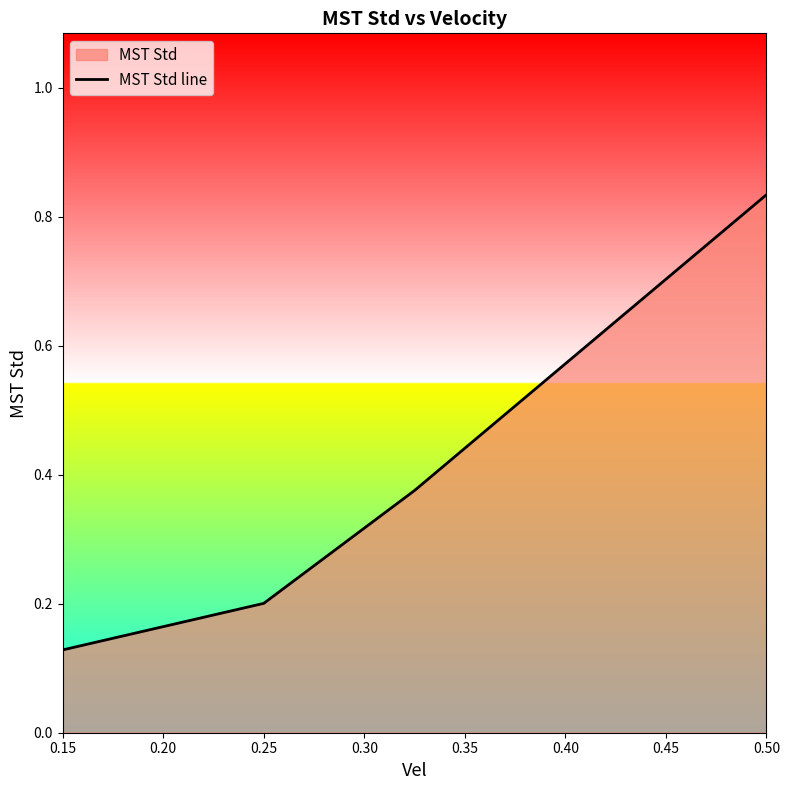

What is the difference between the maximum and minimum values?

0.7